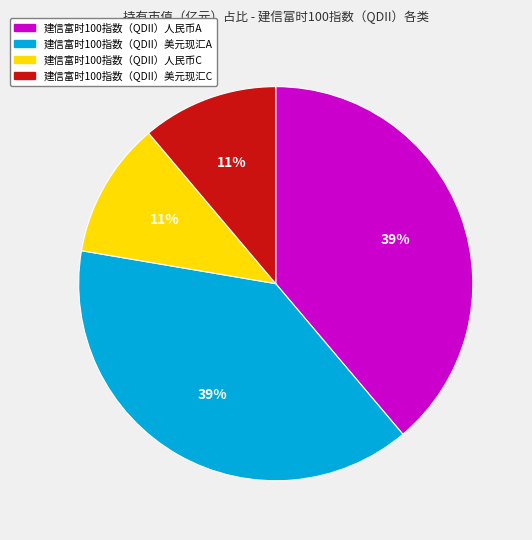

To the nearest percent, what is the difference between the largest and smallest slice percentages?

28%